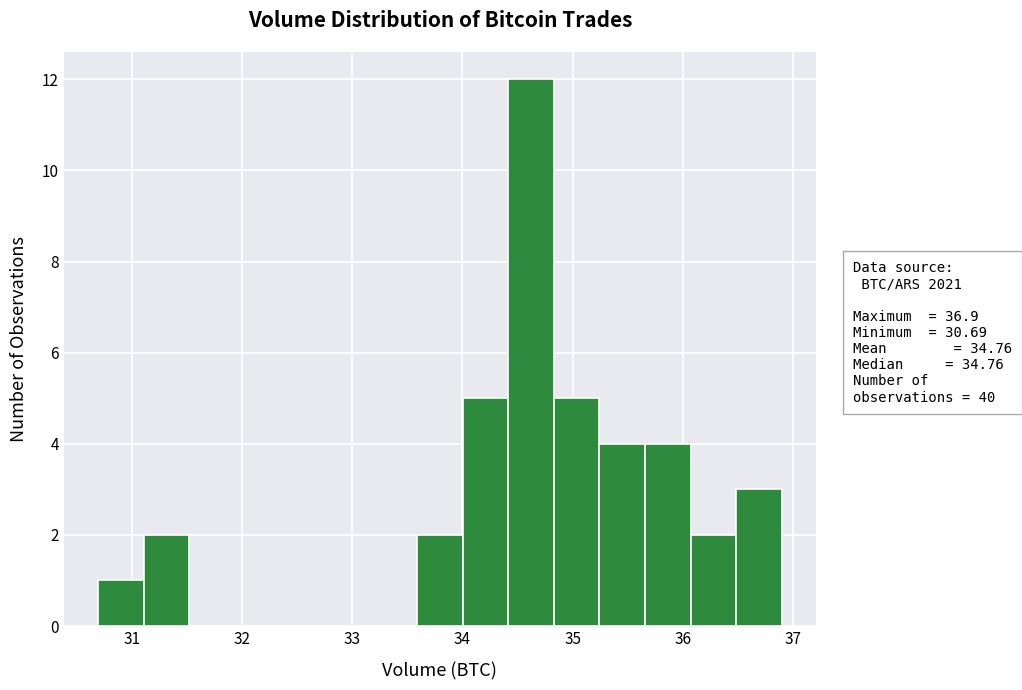

Which range on the x-axis has the tallest bar?

34.4 to 34.8